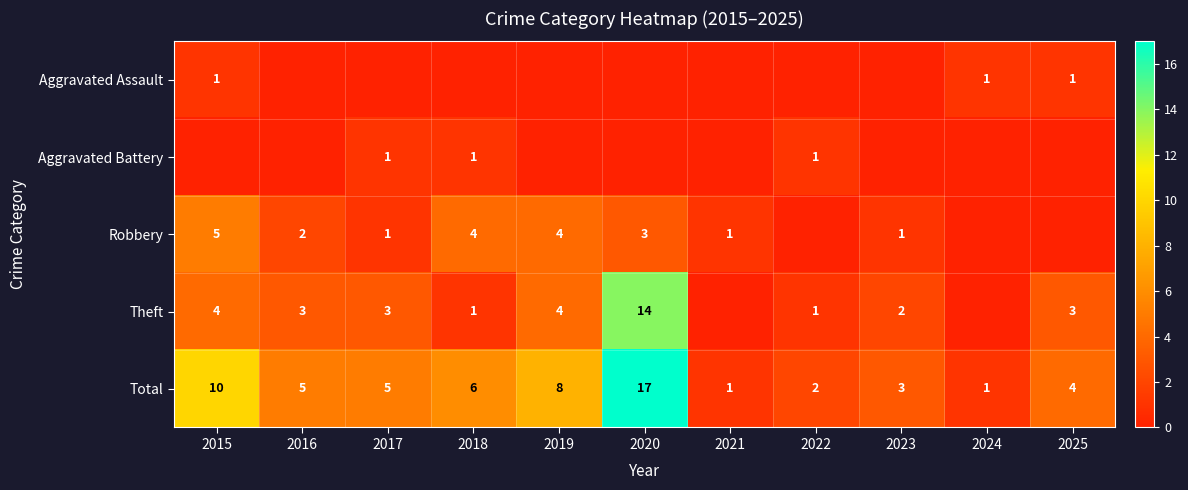

At which category is the sum across all series the highest?

2020